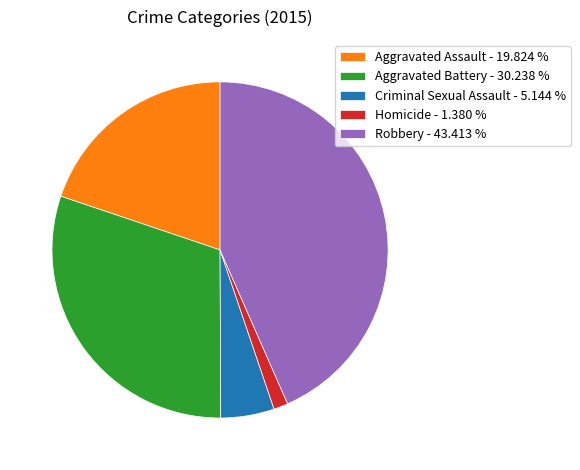

What is the largest slice in the pie chart?

Robbery